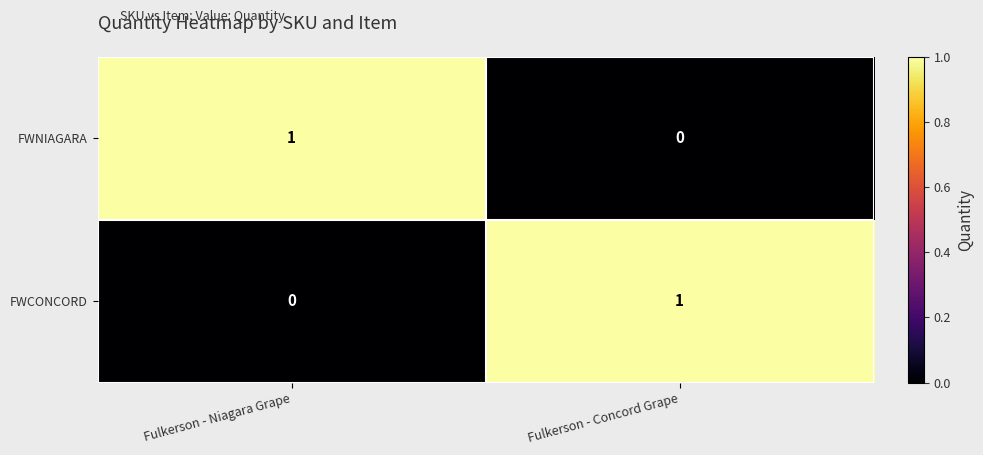

At which label does FWCONCORD reach its minimum?

Fulkerson - Niagara Grape